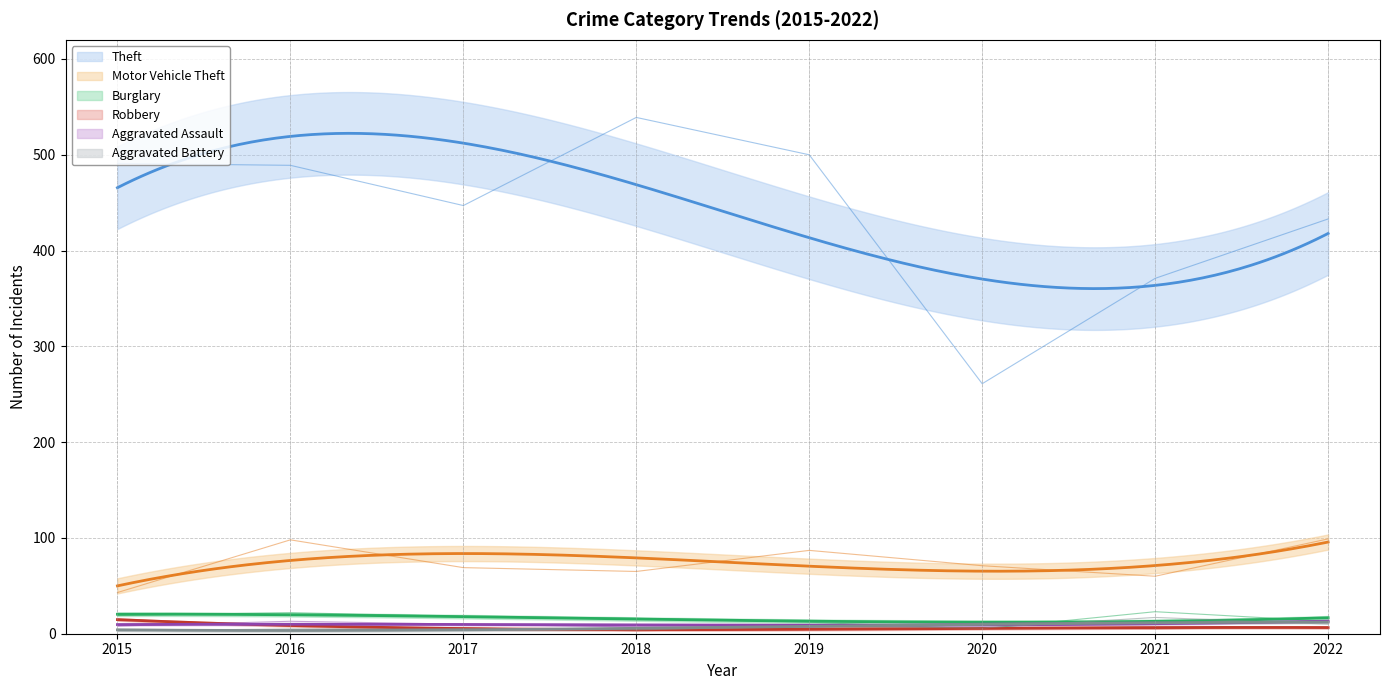

What is the sum of the Theft values at 2022 and 2021?

804